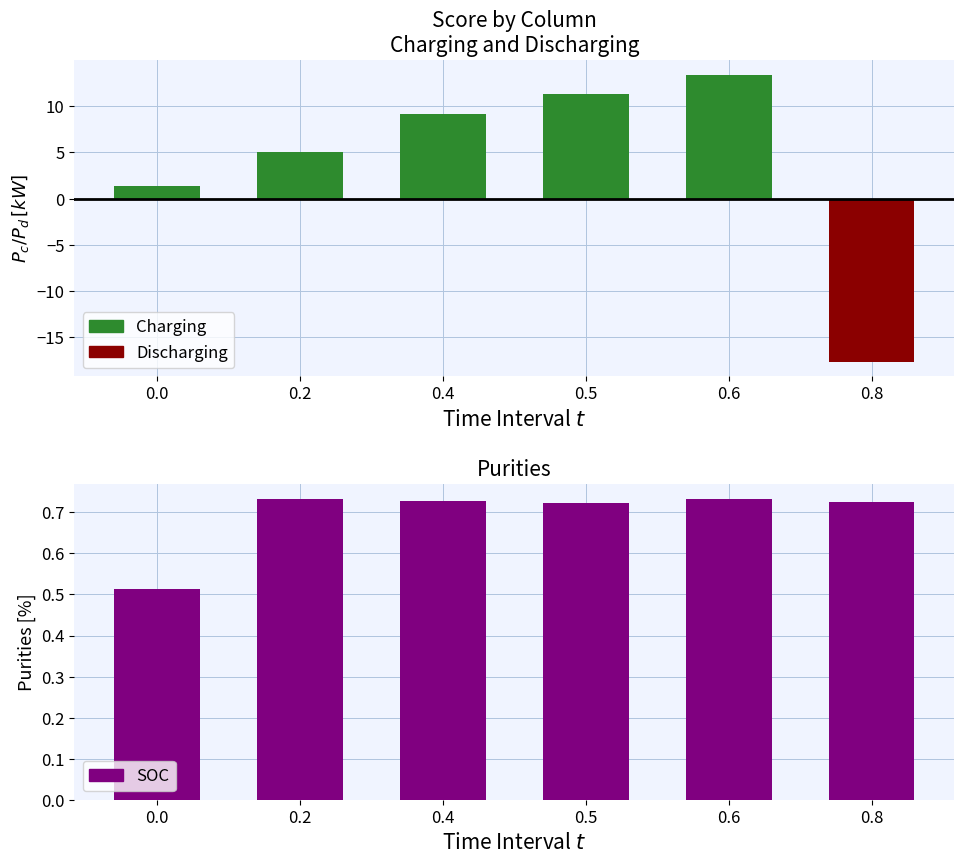

List the labels in order of value, largest first.

0.2, 0.6, 0.4, 0.8, 0.5, 0.0